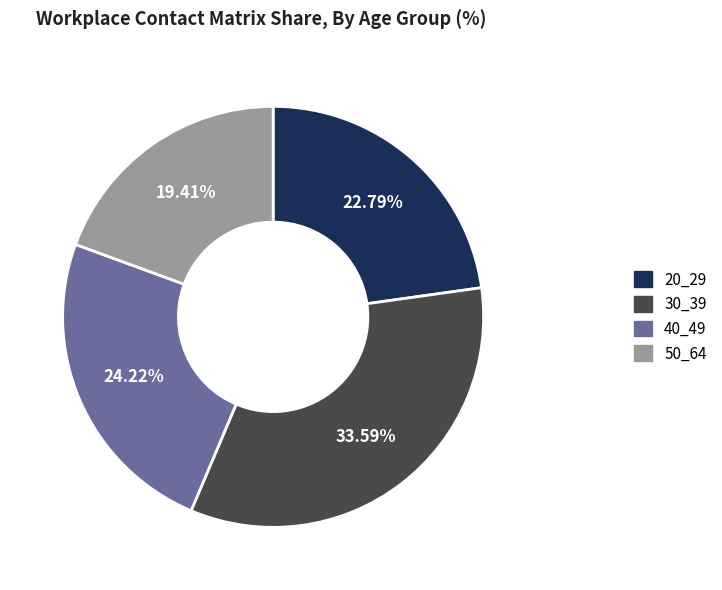

Does any single category account for the majority?

No